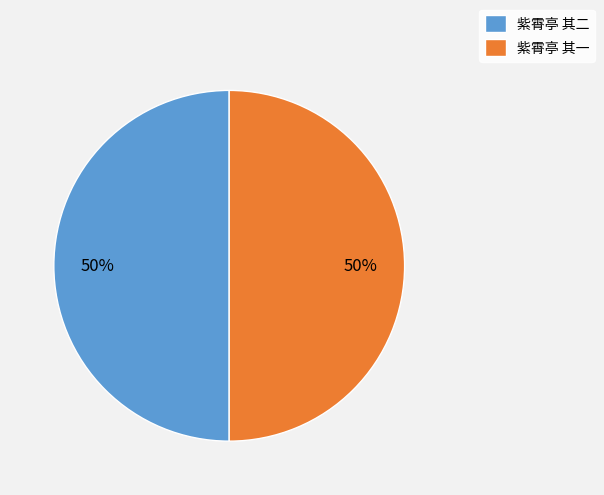

To the nearest percent, what portion does 紫霄亭 其二 represent?

50%